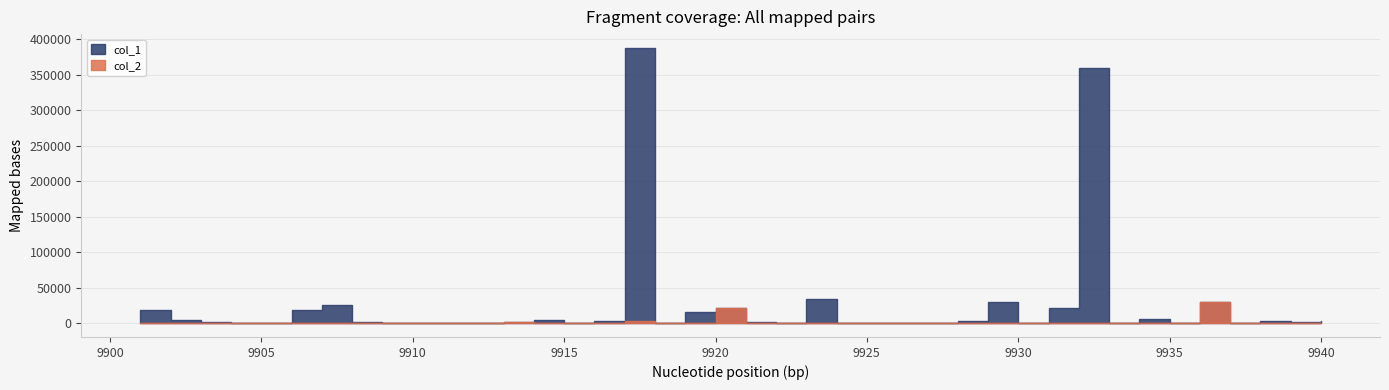

In col_1, how many points are higher than both neighbors (excluding endpoints)?

11